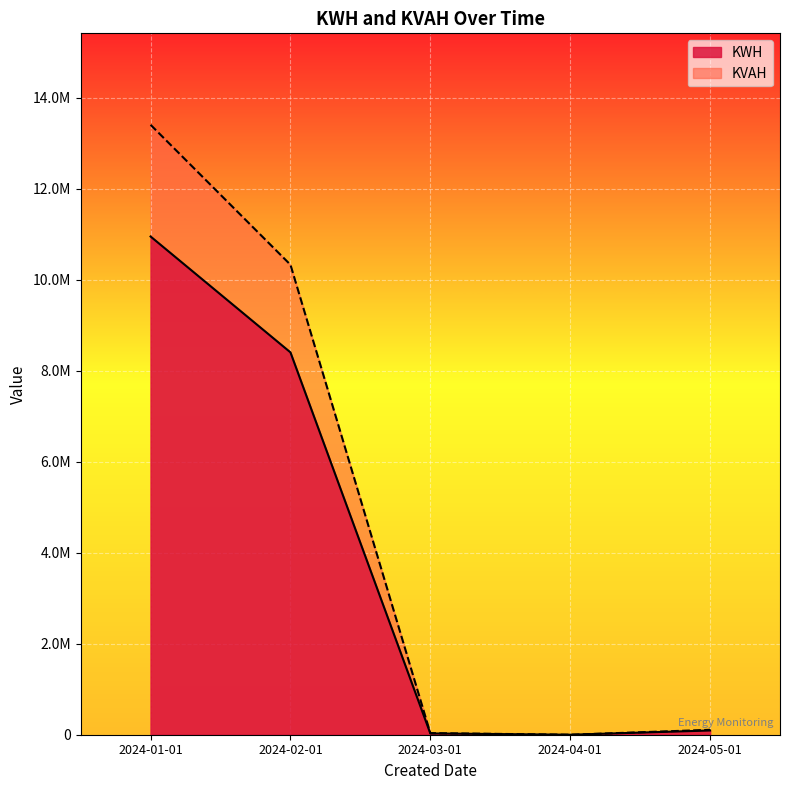

How many values in the KVAH series are below 107972?

2